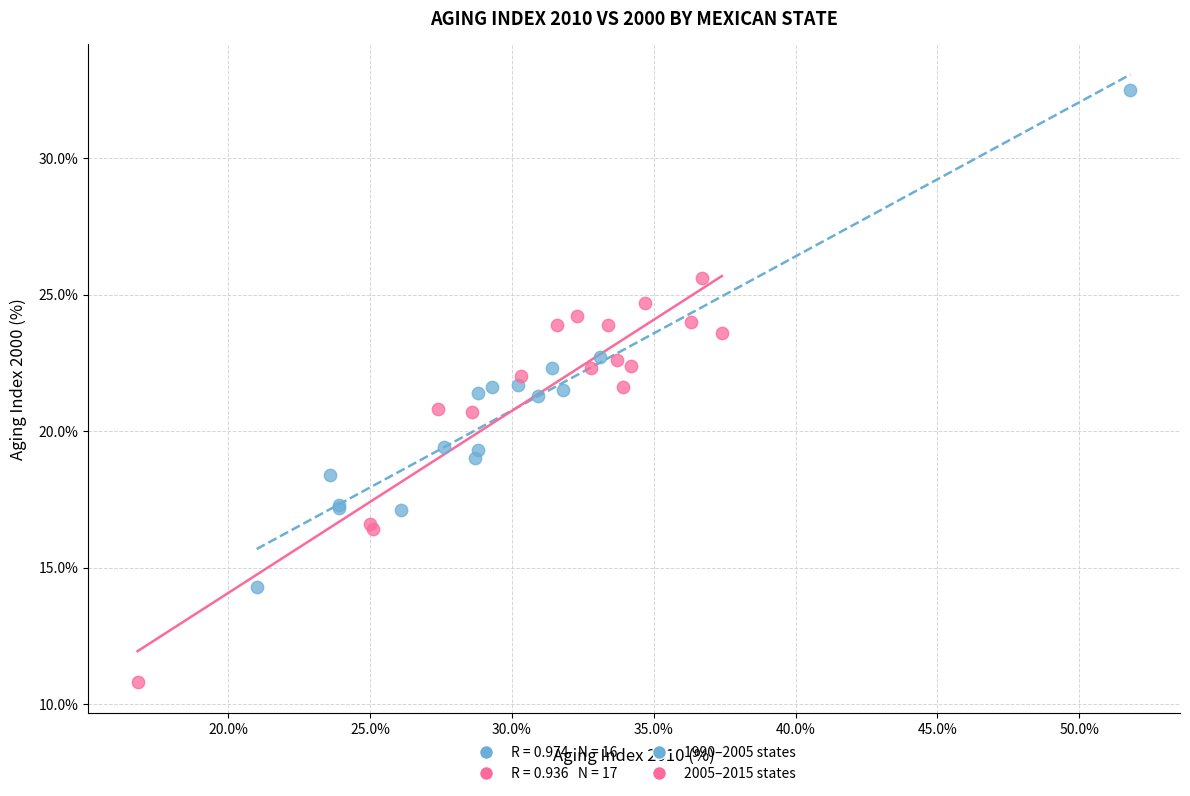

Which series contains the lowest Y value?

2005–2015 states